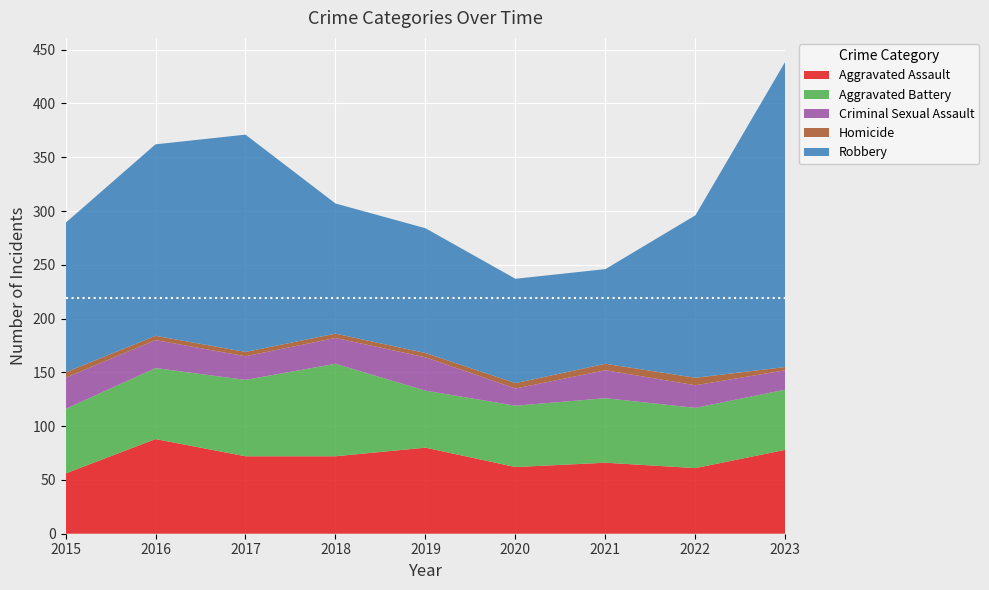

Reading left to right, what are all the values shown in this chart?

Aggravated Assault: 56	88	72	72	80	62	66	61	78
Aggravated Battery: 60	66	71	86	53	57	60	56	56
Criminal Sexual Assault: 29	26	22	24	31	16	26	21	18
Homicide: 5	4	4	4	4	5	6	7	3
Robbery: 139	178	202	121	116	97	88	151	284